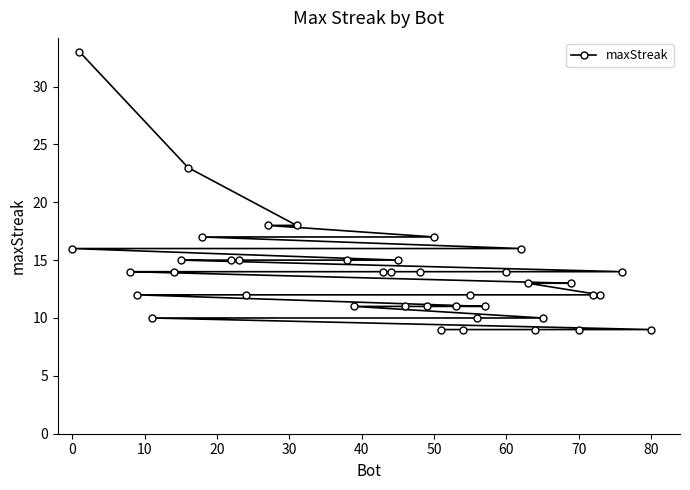

What is the maximum value shown in the chart?

33